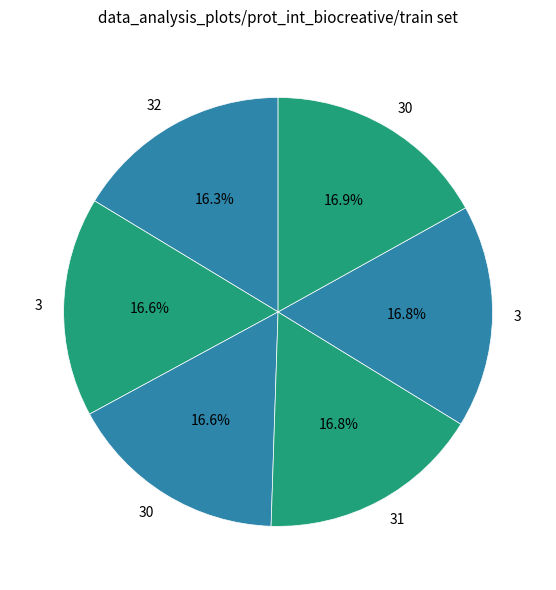

How many segments does this pie chart have?

6